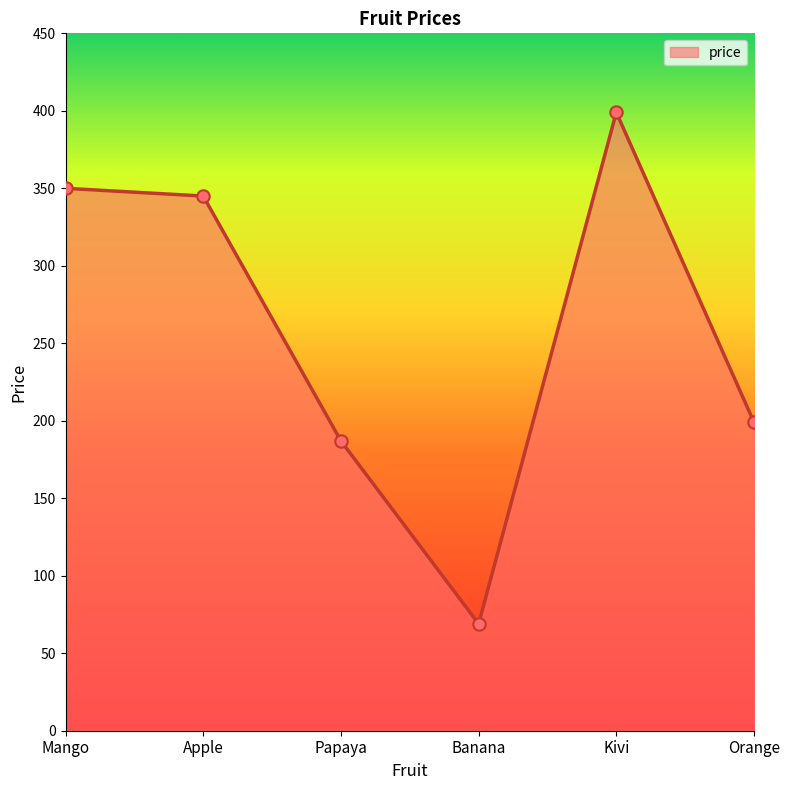

Approximately how many times larger is the value at Orange compared to Banana?

2.9